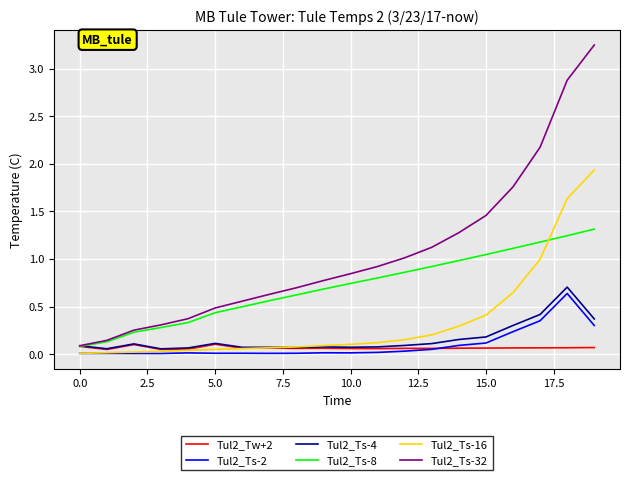

Which series has the largest range (max minus min)?

Tul2_Ts-32